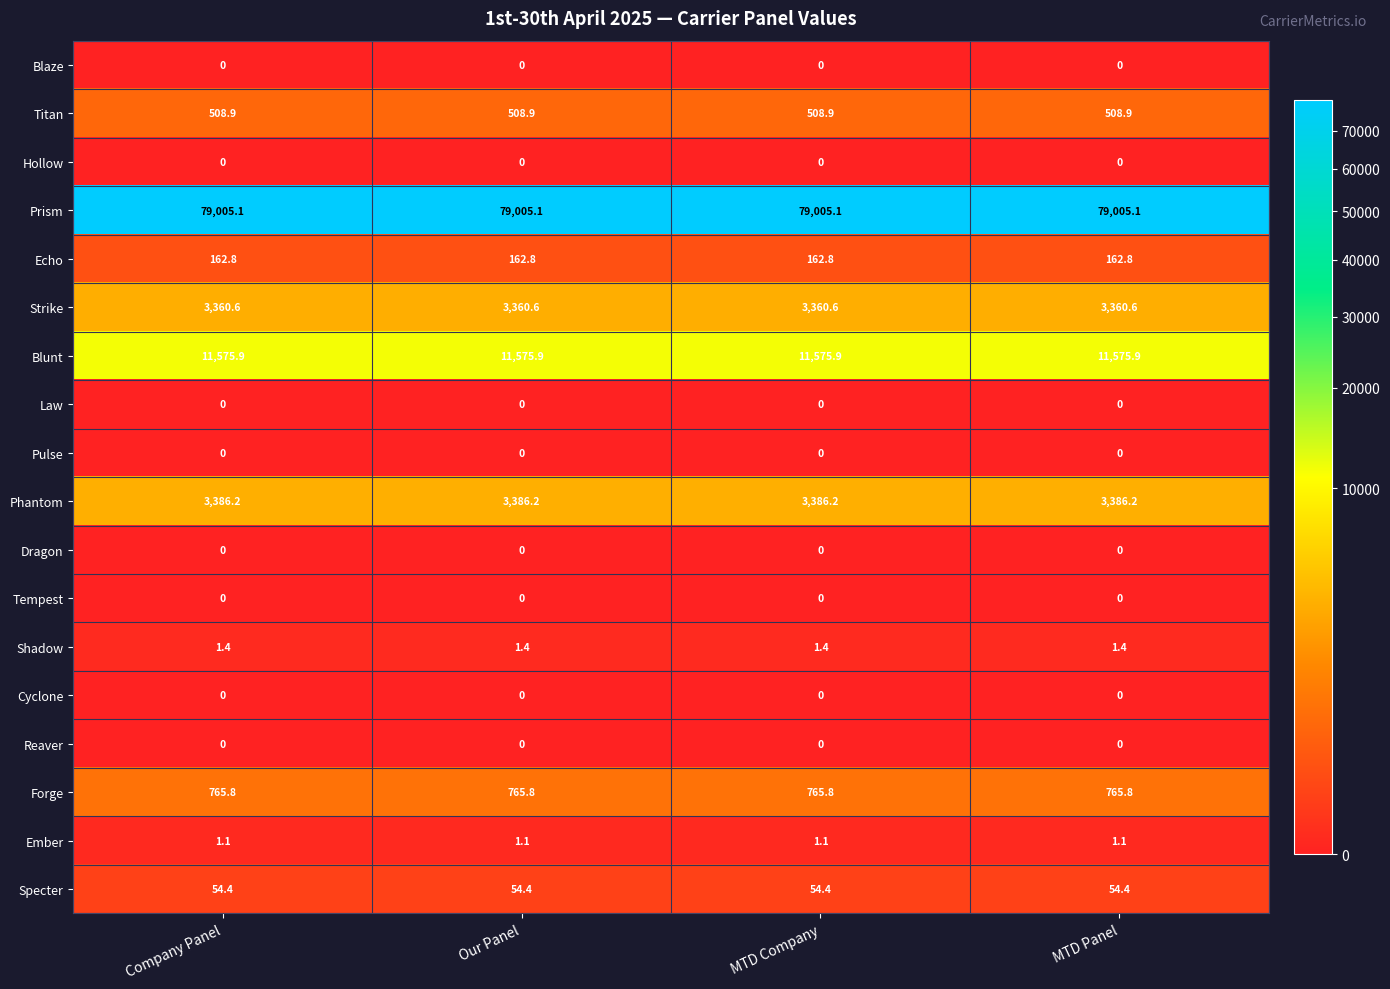

Is it true that Specter equals 71.2 at Our Panel?

False